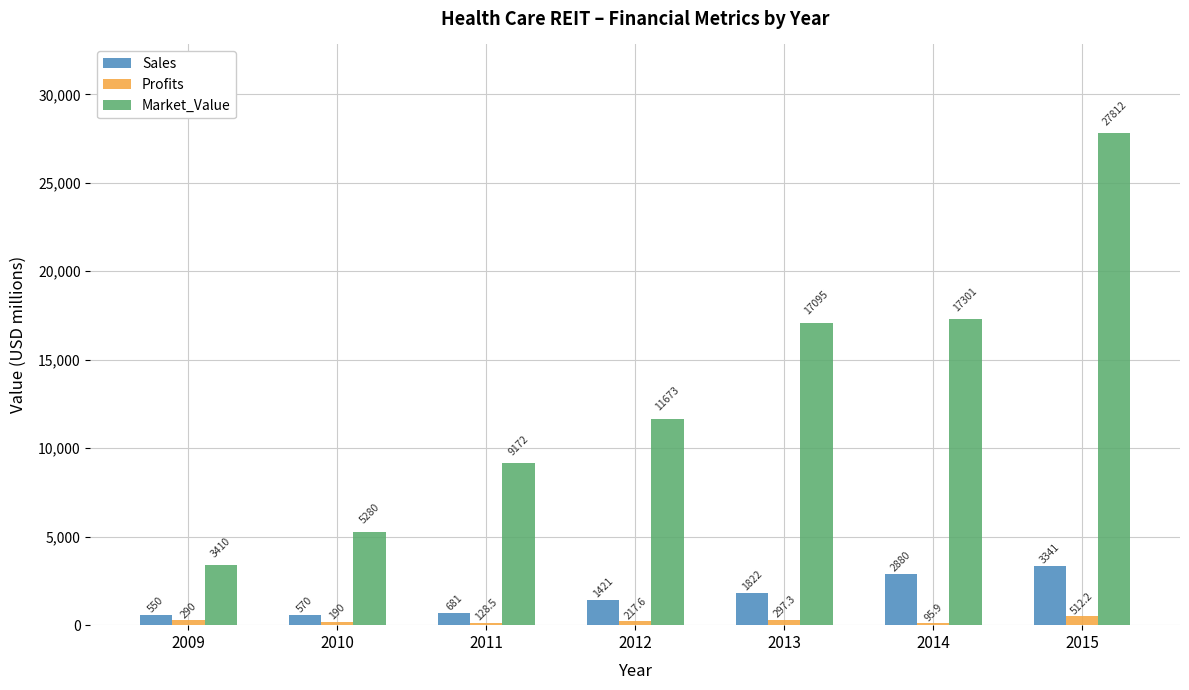

Between 2009 and 2014, which series saw the biggest shift?

Market_Value